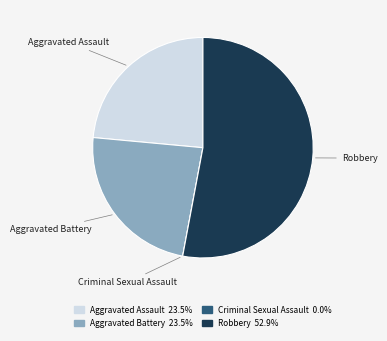

Approximately how many times larger is the value at Aggravated Battery 23.5% compared to Robbery 52.9%?

0.4